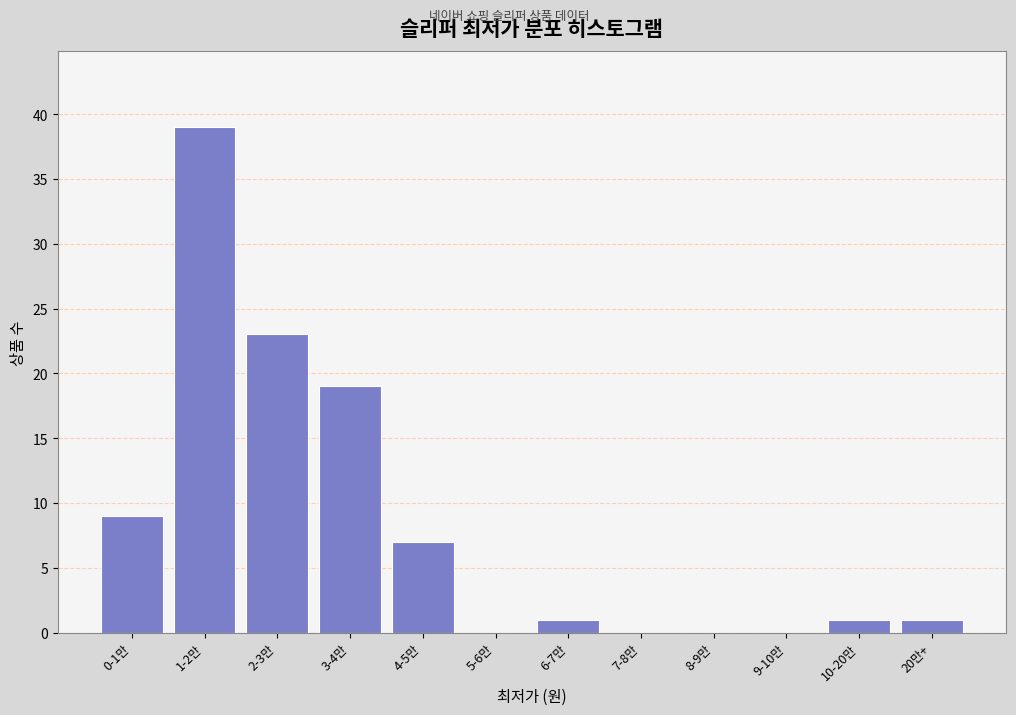

Reading right to left, list all the values displayed in this chart.

20만+=1	10-20만=1	9-10만=0	8-9만=0	7-8만=0	6-7만=1	5-6만=0	4-5만=7	3-4만=19	2-3만=23	1-2만=39	0-1만=9